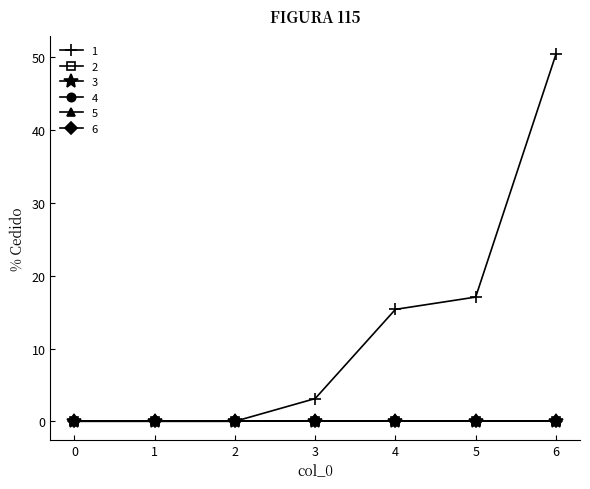

Does the chart have visible grid lines?

No